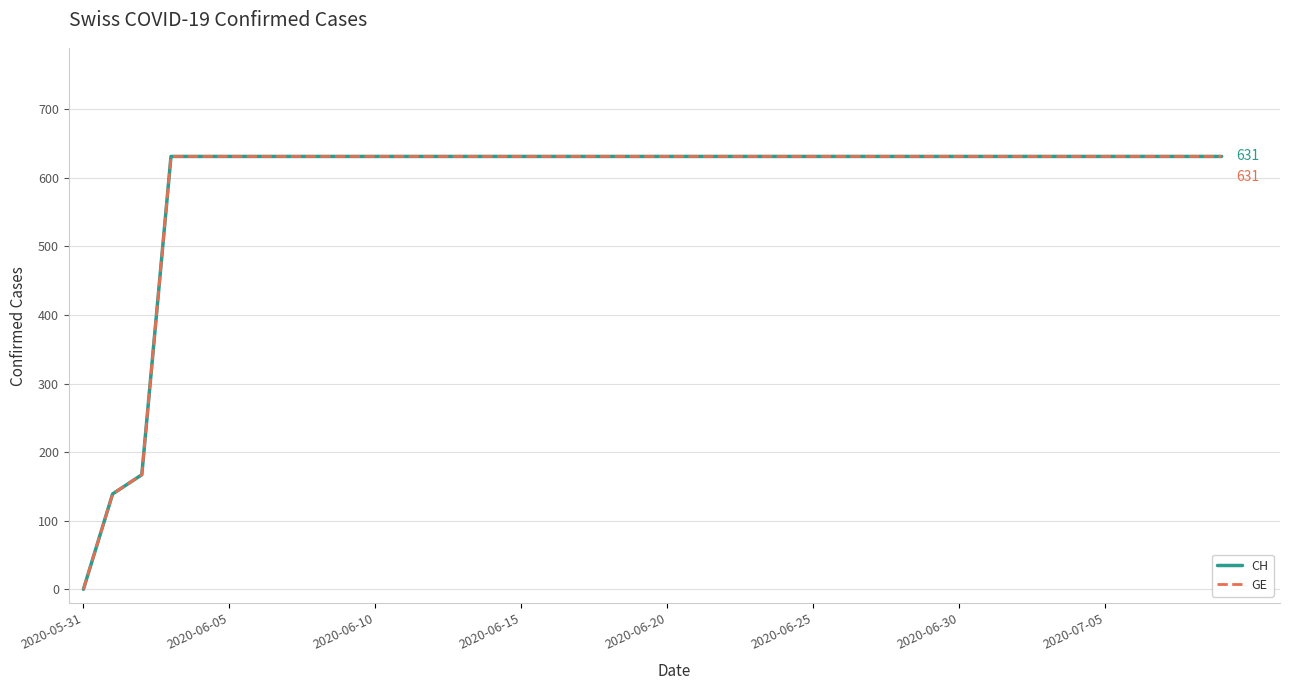

True or false: CH has more than 1 interior local peaks.

False